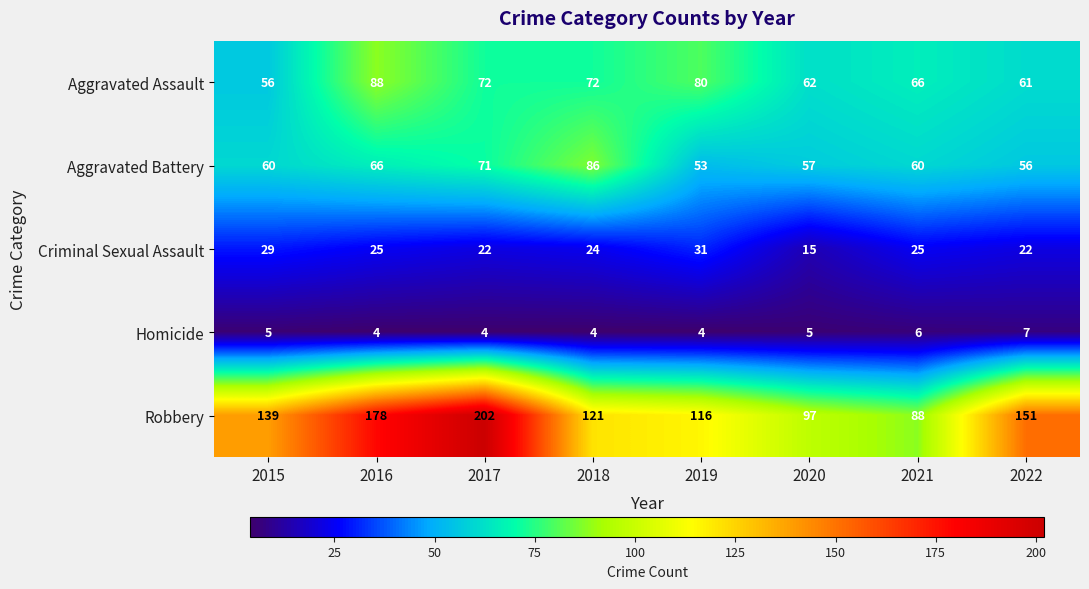

Which series has the largest range (max minus min)?

Robbery